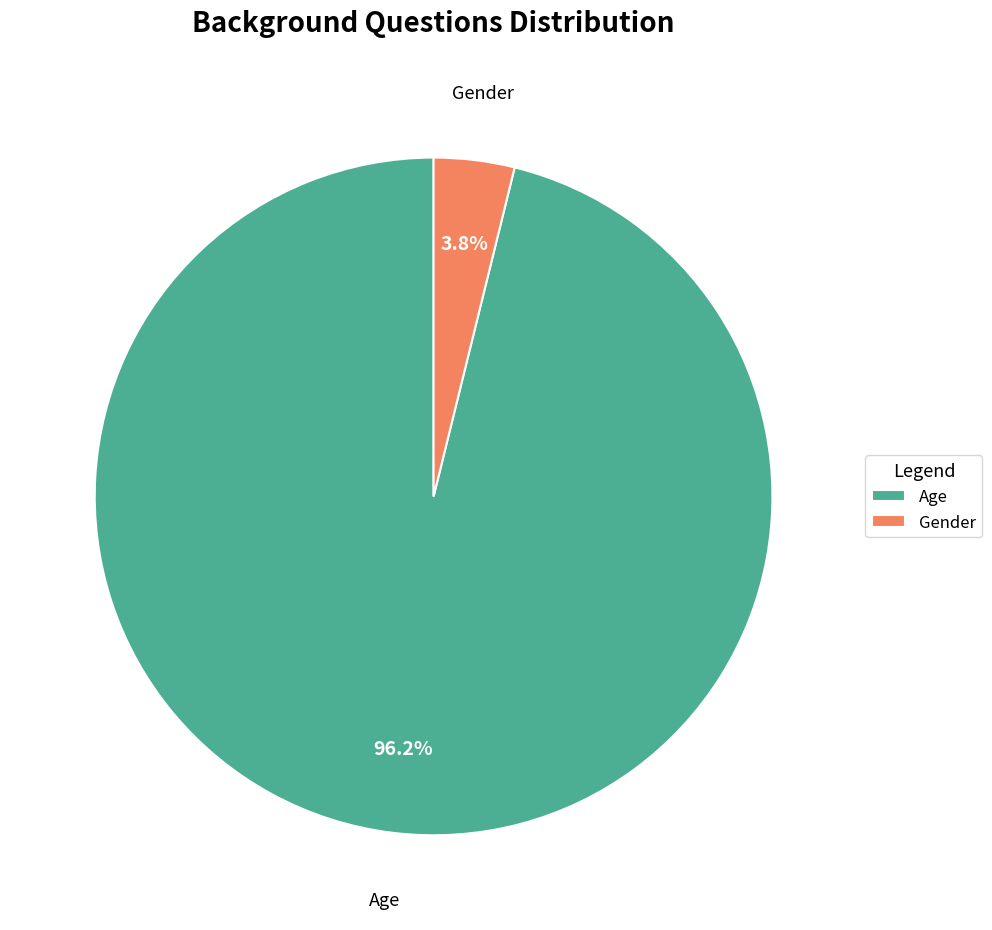

To the nearest percent, what is the difference between the largest and smallest slice percentages?

92%